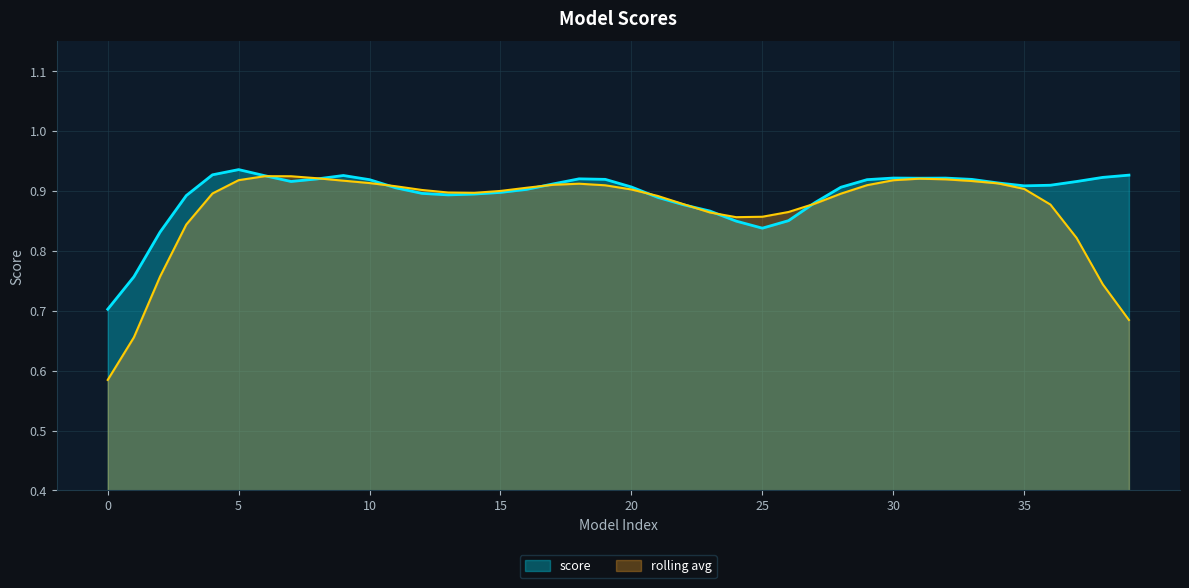

What is the value of the 29th point from the left?

0.9